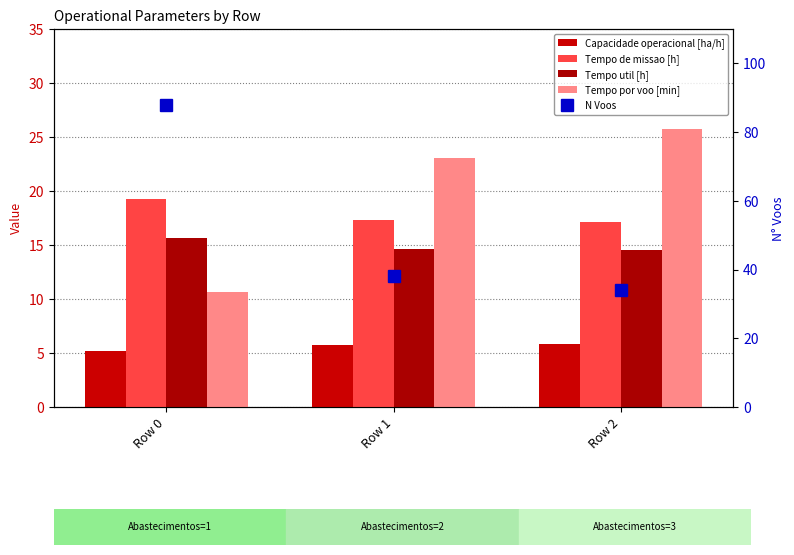

What is the greatest value displayed?

88.0